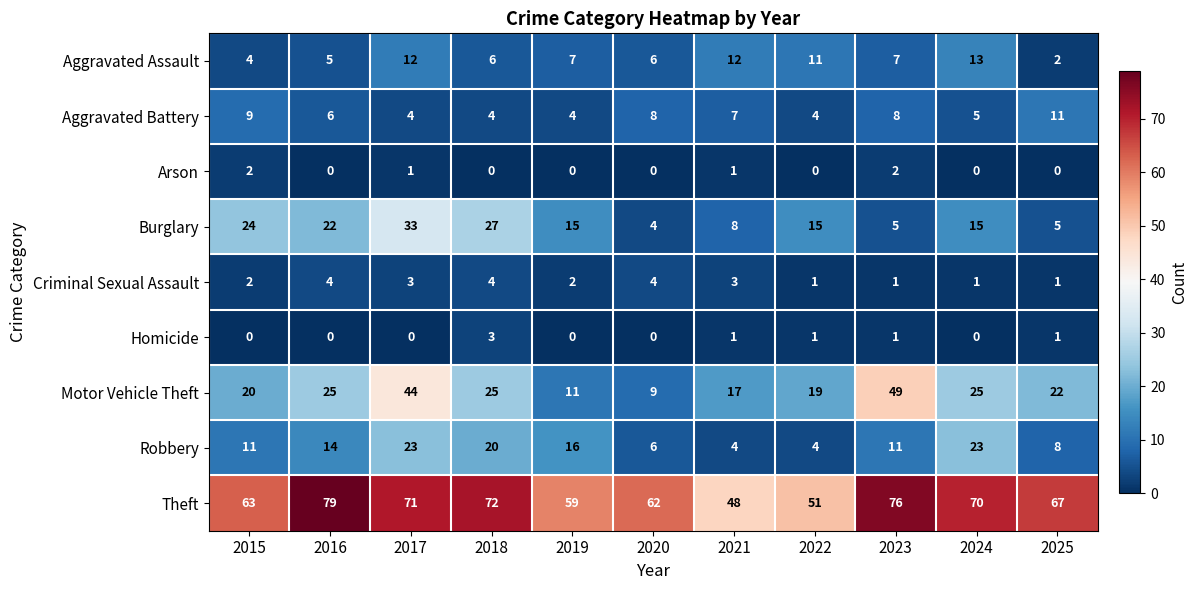

What is the difference between the highest and lowest values at 2016?

79